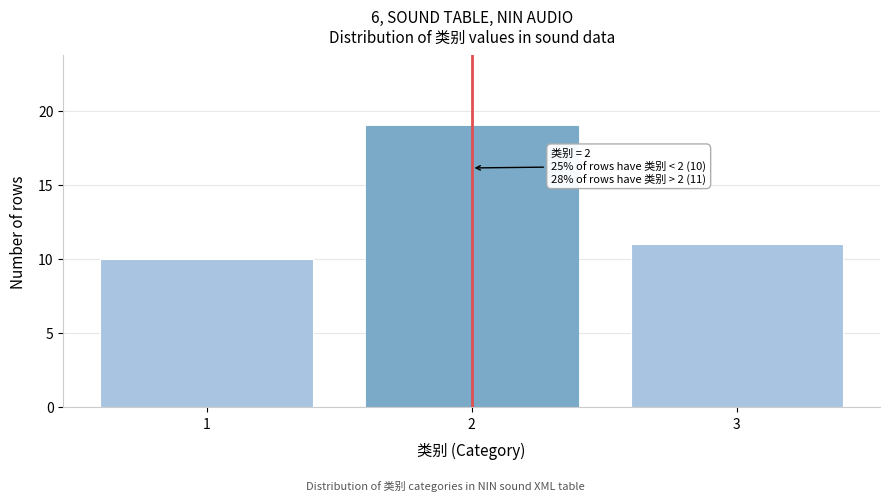

Reading left to right, what are all the values shown in this chart?

1=10	2=19	3=11